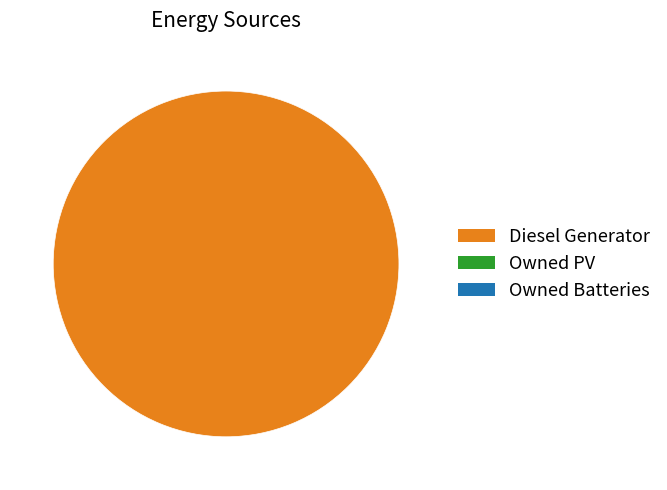

Is there any slice that represents more than half of the pie?

Yes